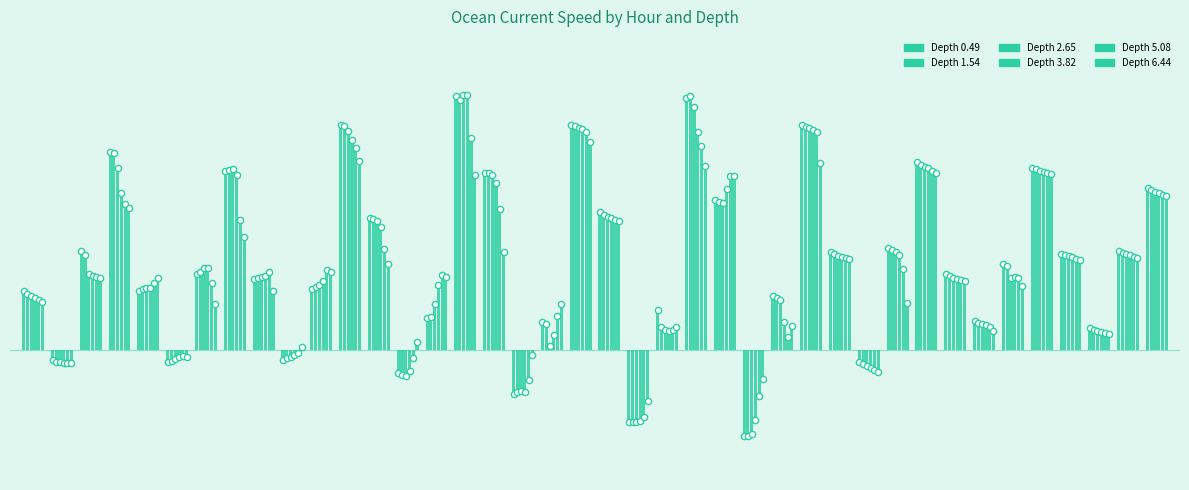

Which series contains the lowest Y value?

Depth 0.49